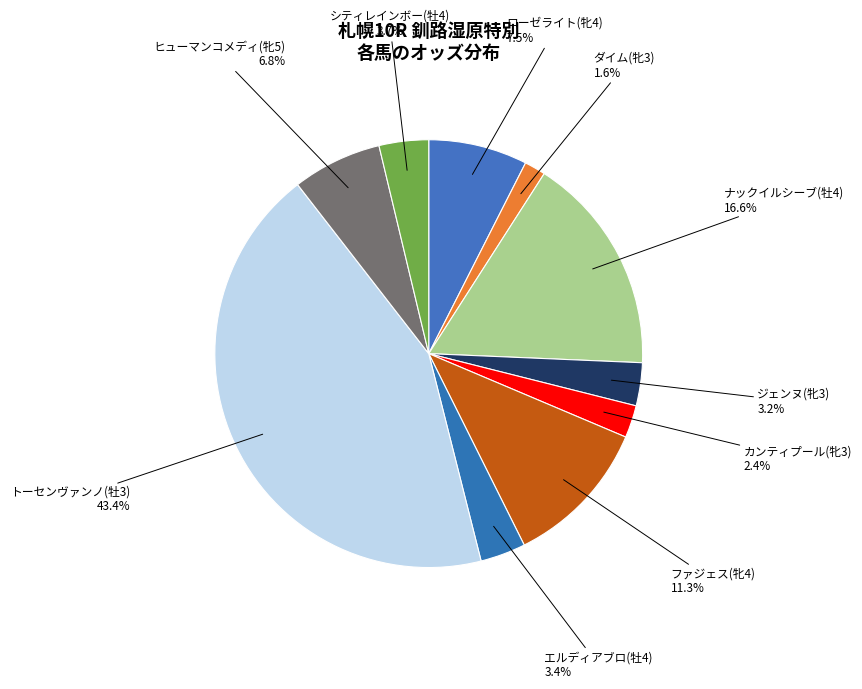

How many segments does this pie chart have?

10